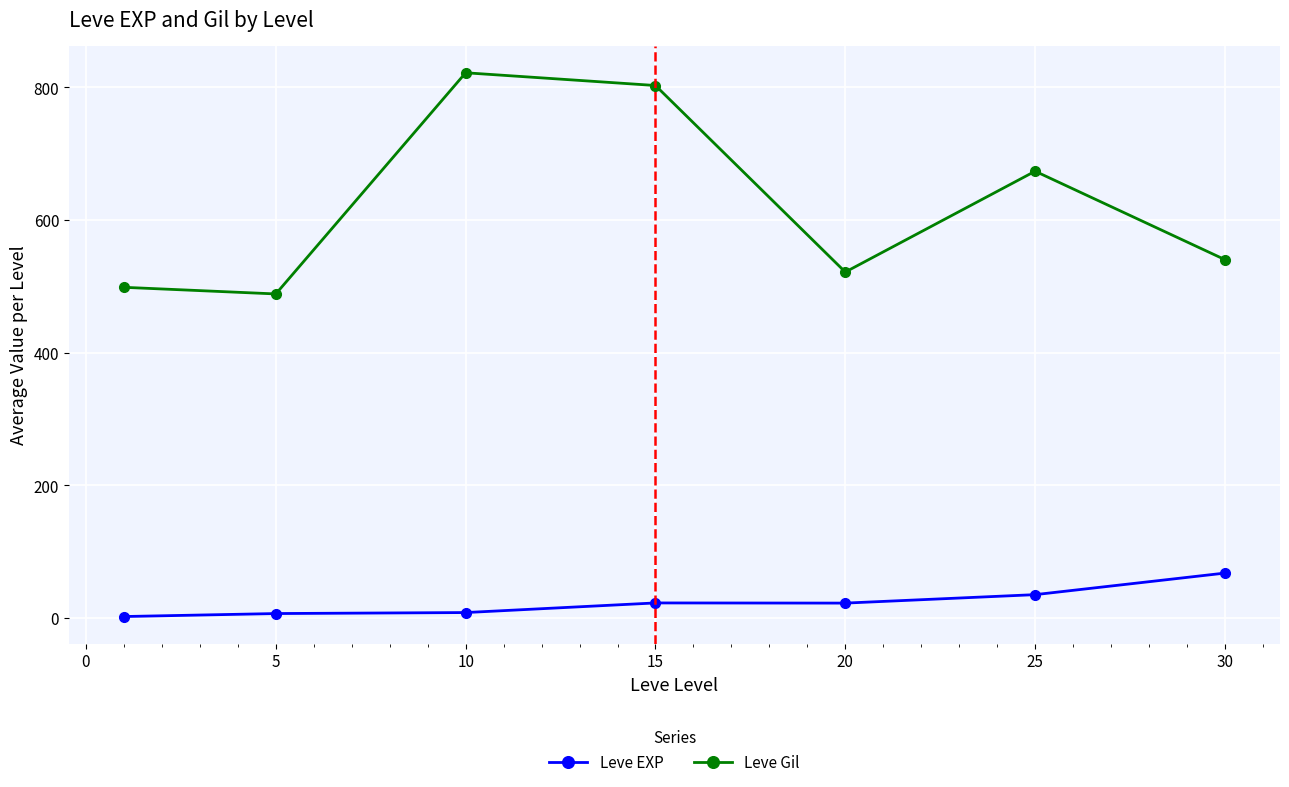

True or false: Leve Gil has more than 0 interior local peaks.

True